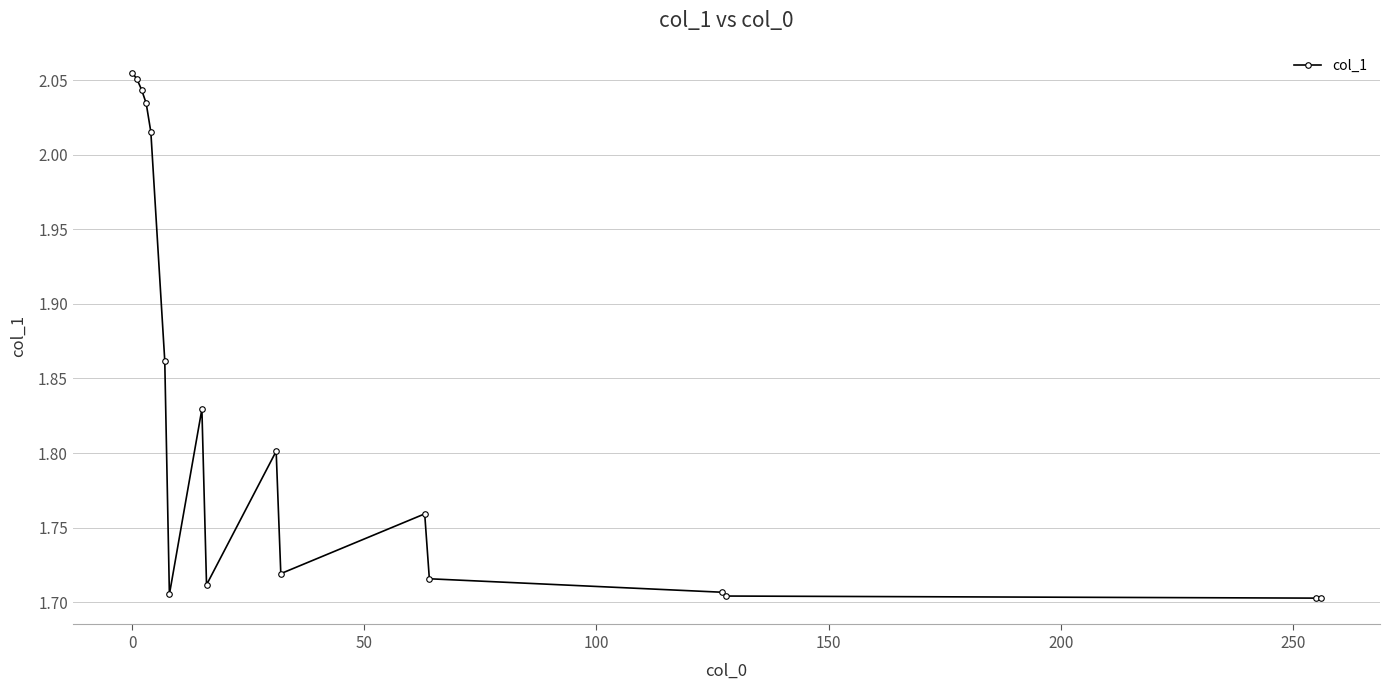

What is the sum of all values?

31.1